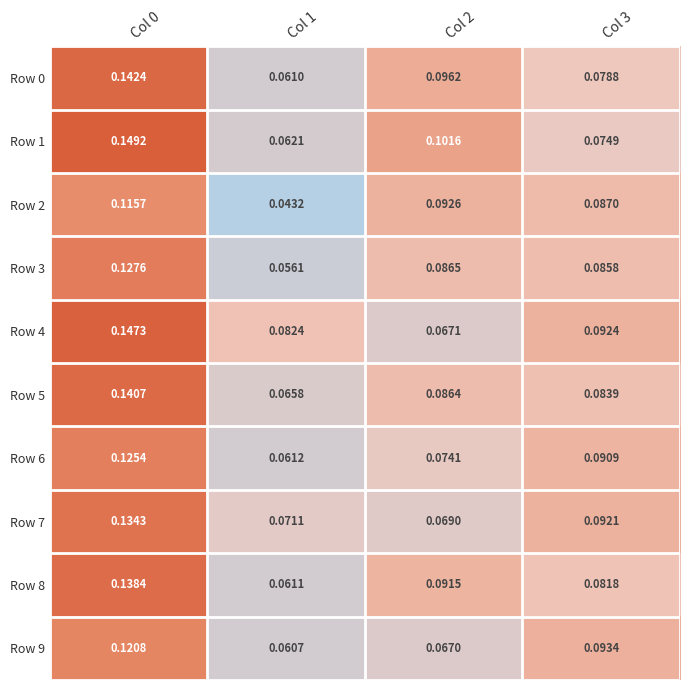

What is the maximum value shown in the chart?

0.1